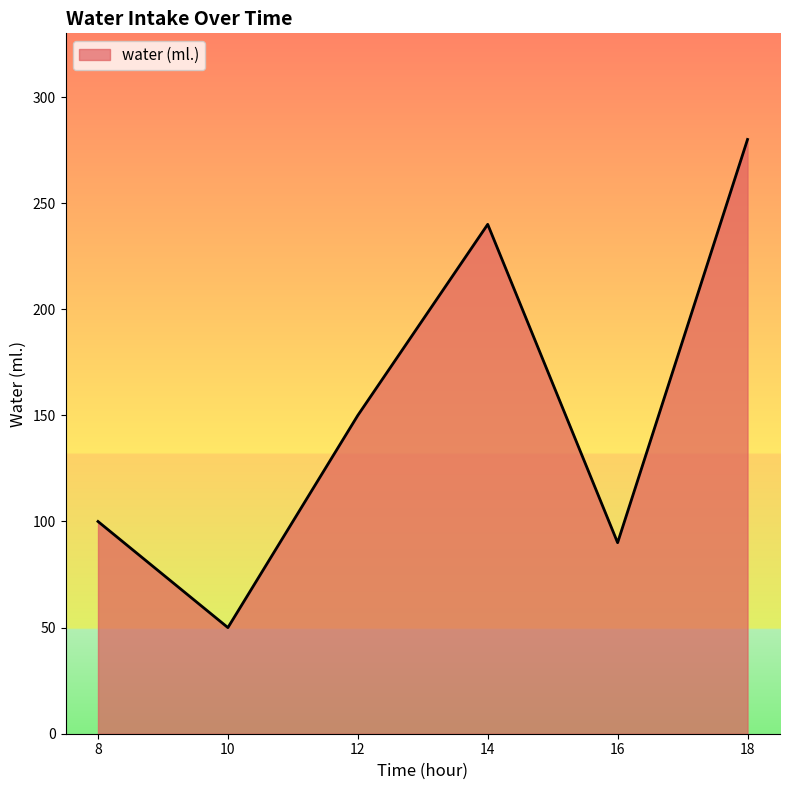

List the labels in order of value, smallest first.

10, 16, 8, 12, 14, 18